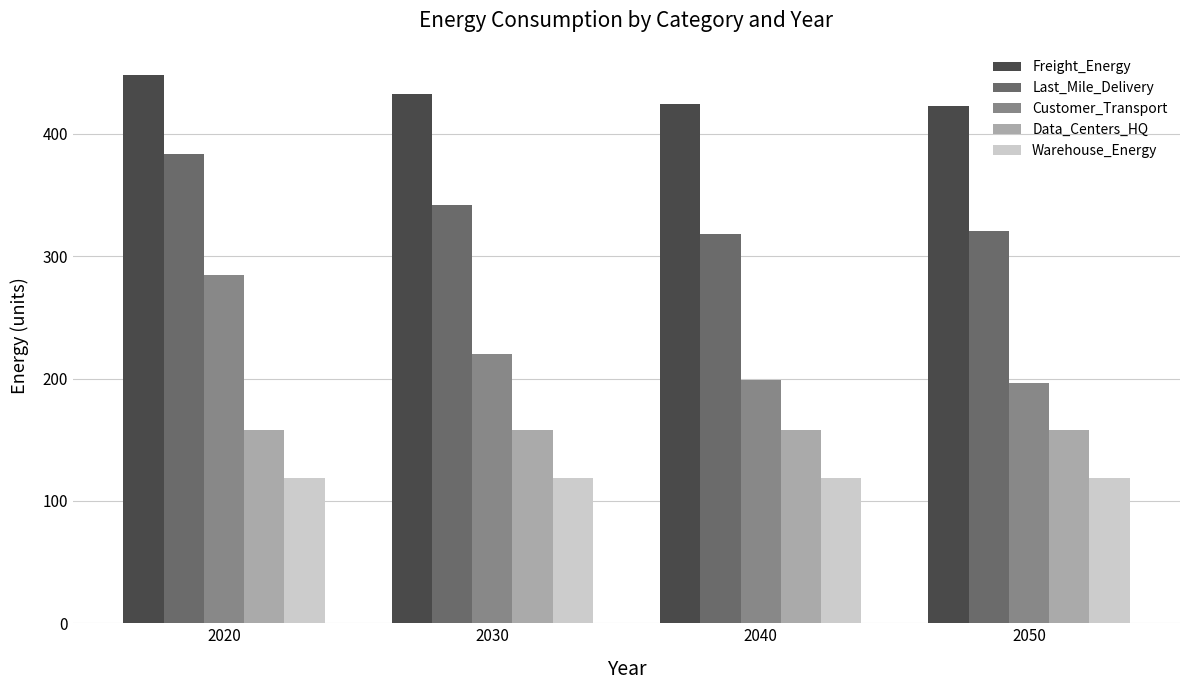

True or false: Warehouse_Energy has a value of 184.6 at 2020.

False